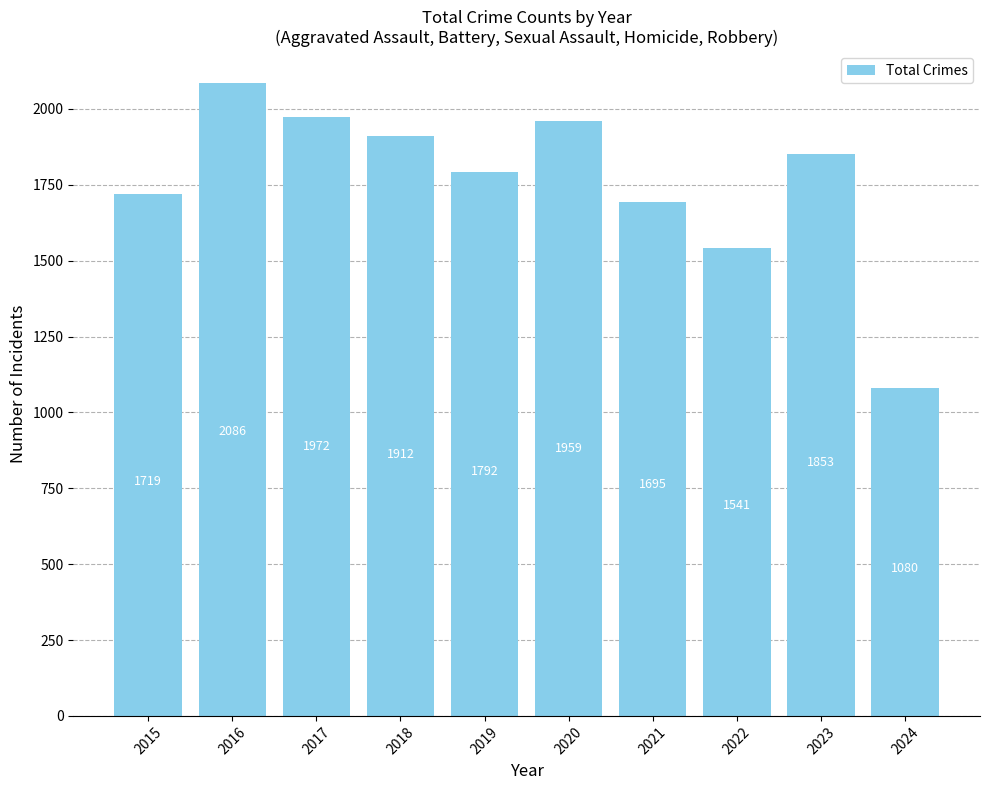

List the labels in order of value, smallest first.

2024, 2022, 2021, 2015, 2019, 2023, 2018, 2020, 2017, 2016